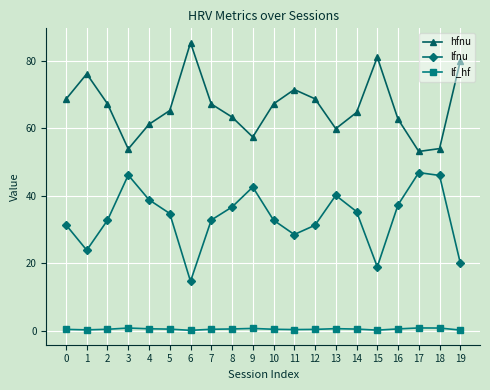

True or false: lfnu and hfnu intersect in this chart.

False